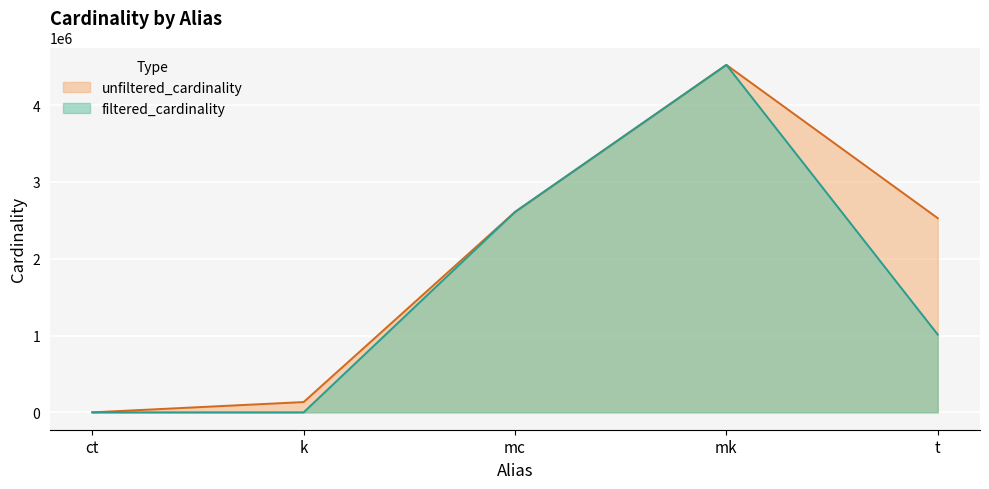

How many data points in unfiltered_cardinality are less than 2528312?

2